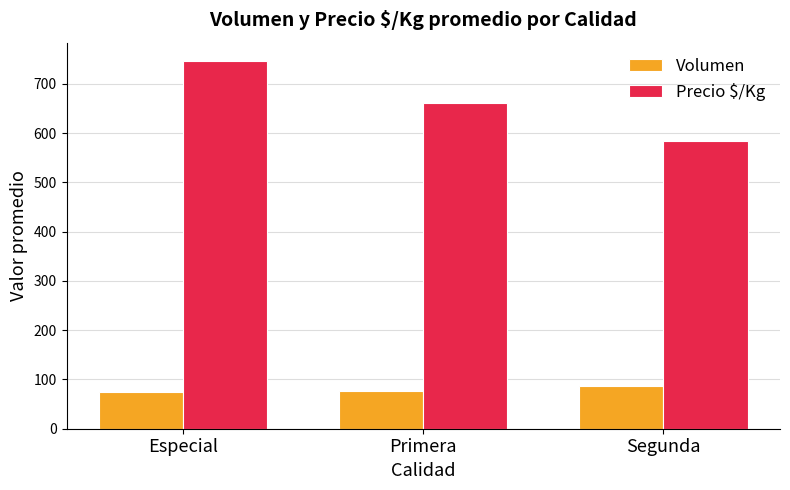

What are all the series names shown in the legend?

Volumen, Precio $/Kg